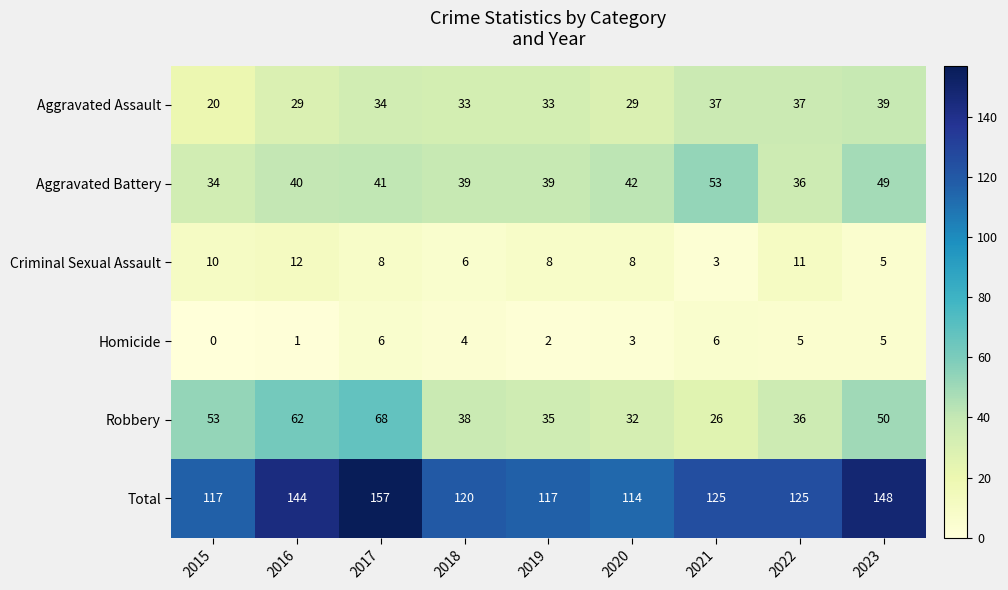

Which series has the largest total across all categories?

Total